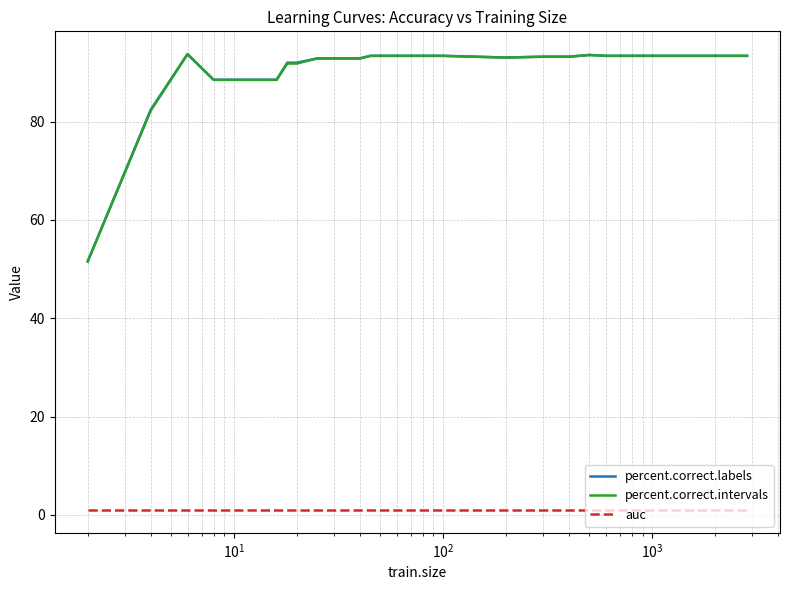

What is the highest value of the percent.correct.intervals series?

93.7